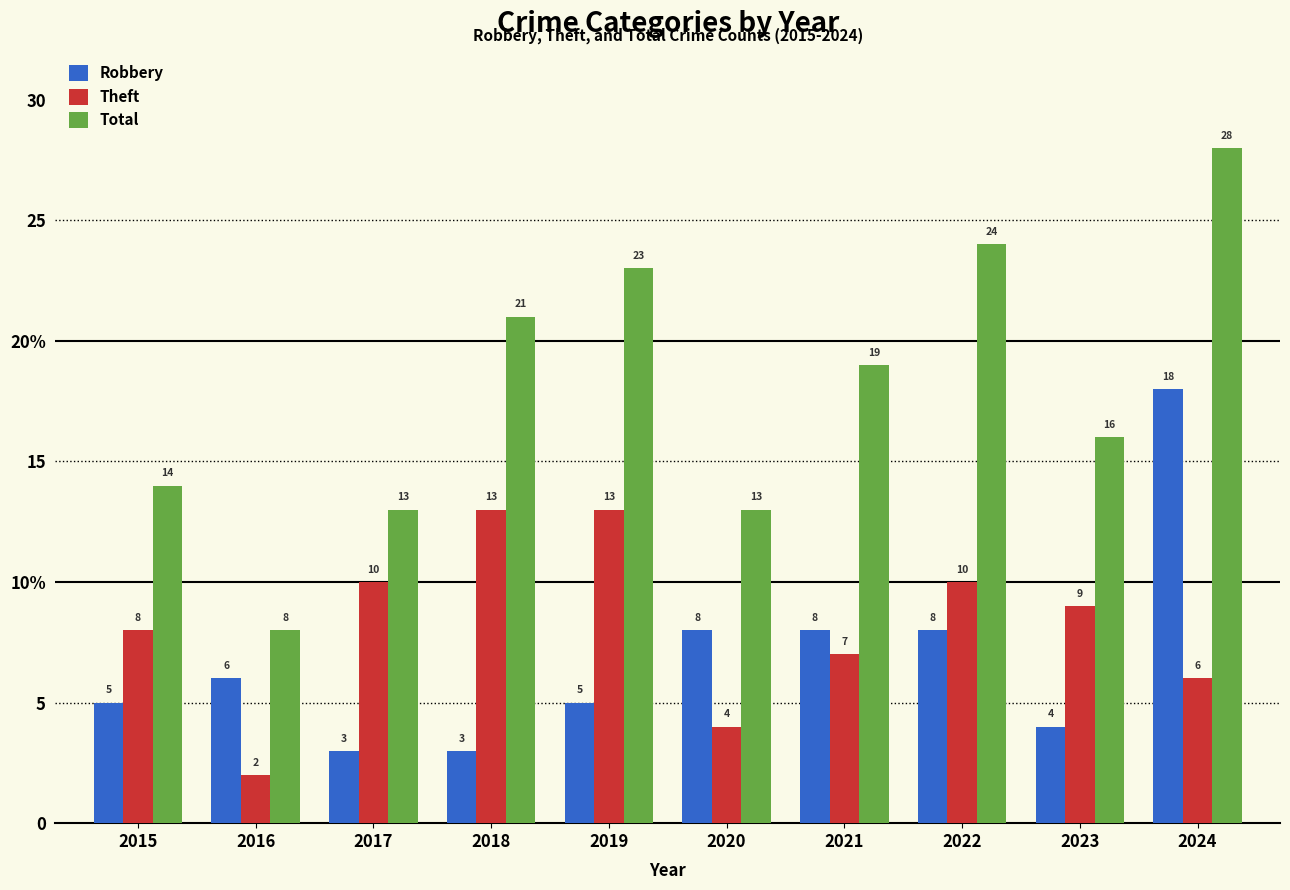

Does the chart contain any negative values?

No